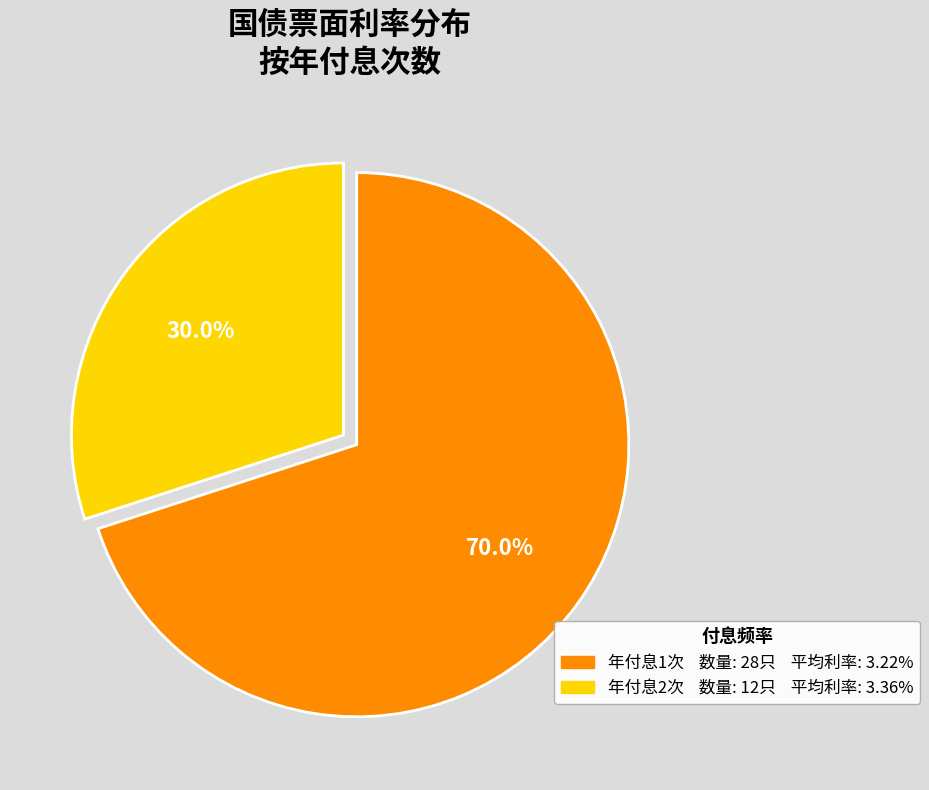

Is there a majority slice in this chart?

Yes